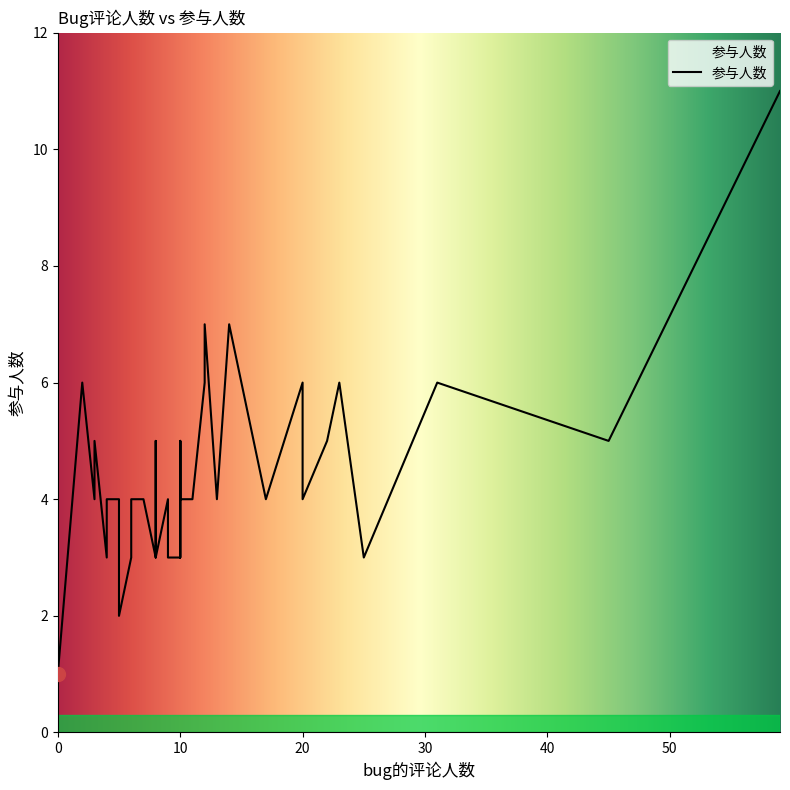

The chart shows a value of 1 at 6. True or false?

False